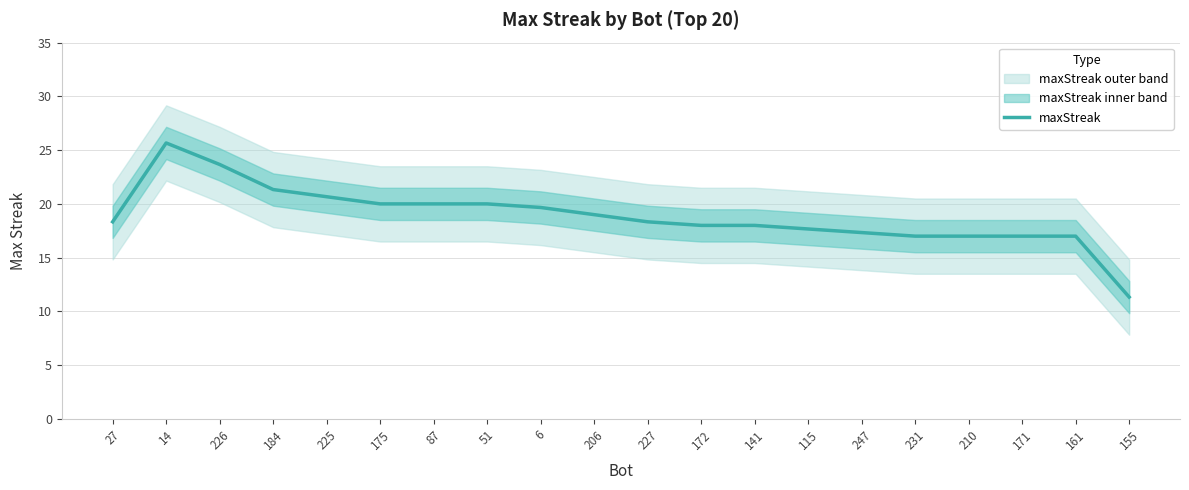

Is it true that the value at 161 is 17.0?

True